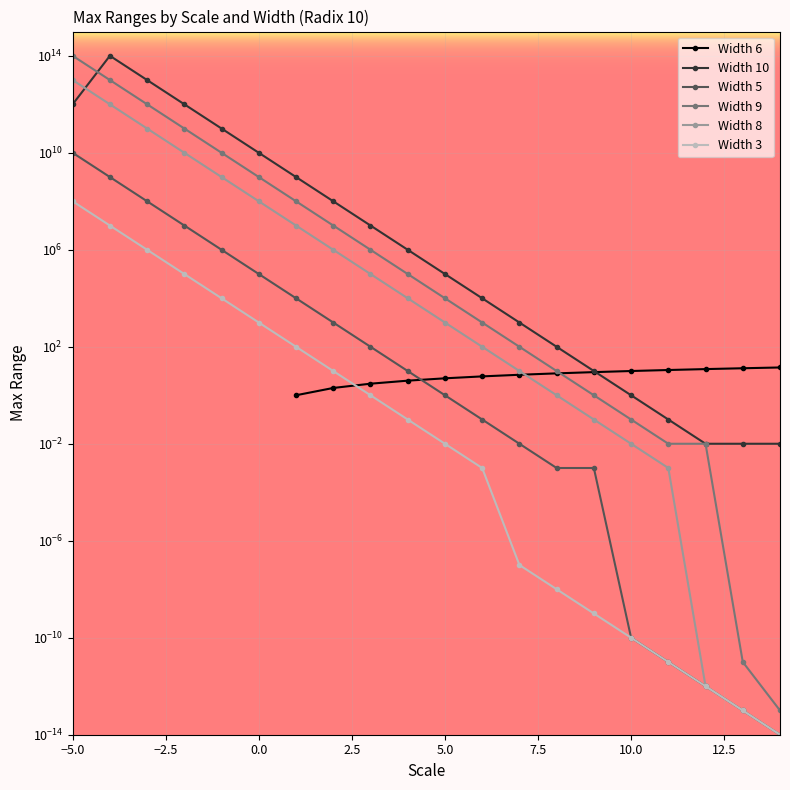

At which category is the sum across all series the highest?

-5